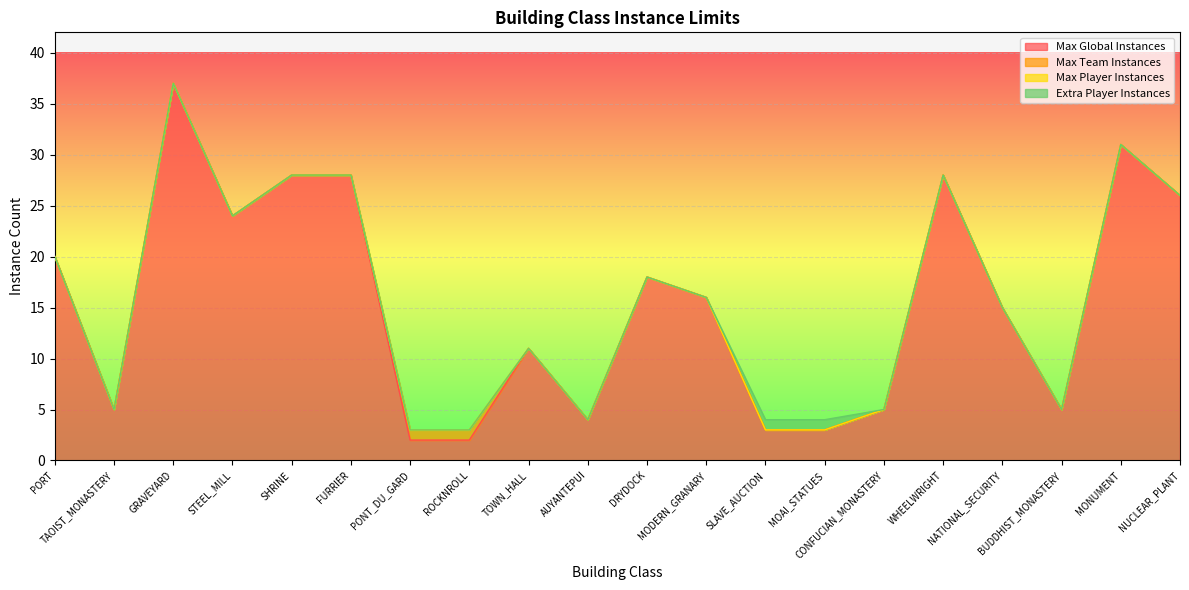

What is the label of the 20th point from the right?

PORT